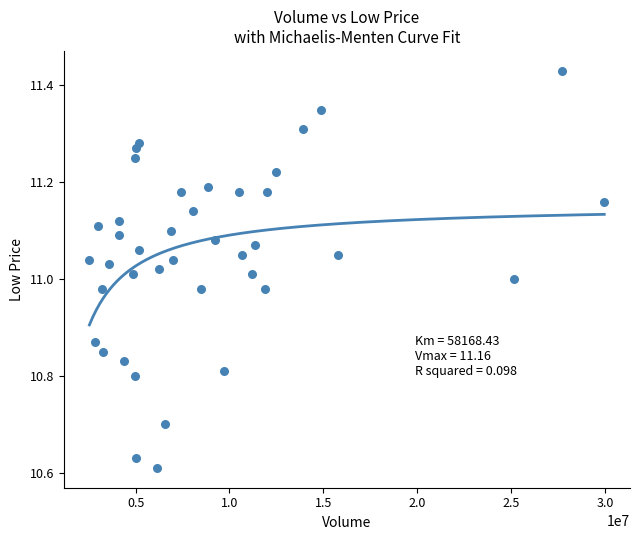

What is the range of Y values (max minus min)?

0.8